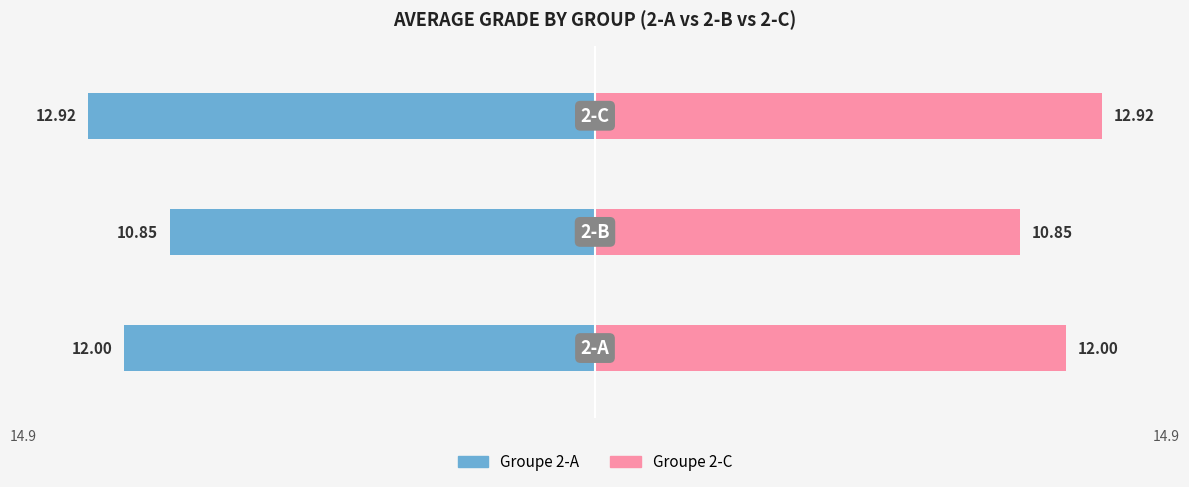

Reading right to left, list all the values displayed in this chart.

Groupe (Gauche): −5=-12.9	−10=-10.8	−15=-12.0
Groupe (Droite): −5=12.9	−10=10.8	−15=12.0